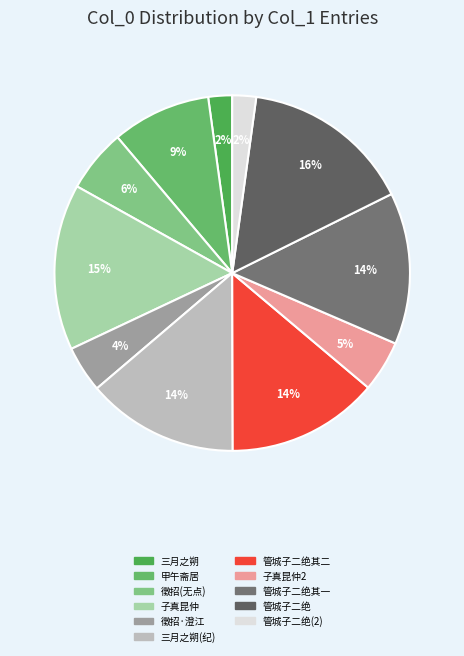

To the nearest percent, what is the average slice percentage?

9%